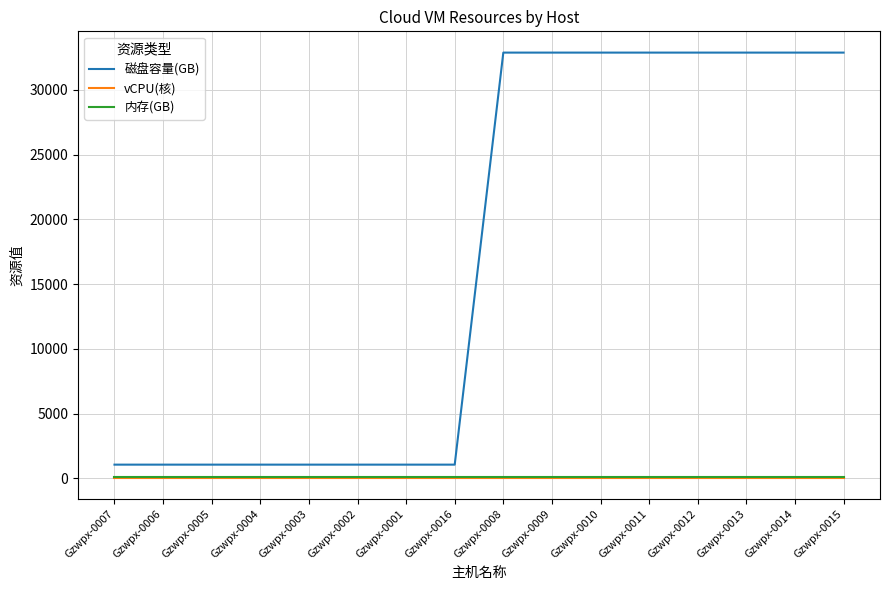

Reading right to left, extract all data points from this chart.

磁盘容量(GB): 32868	32868	32868	32868	32868	32868	32868	32868	1064	1064	1064	1064	1064	1064	1064	1064
vCPU(核): 32	32	32	32	32	32	32	32	32	32	32	32	32	32	32	32
内存(GB): 128	128	128	128	128	128	128	128	128	128	128	128	128	128	128	128